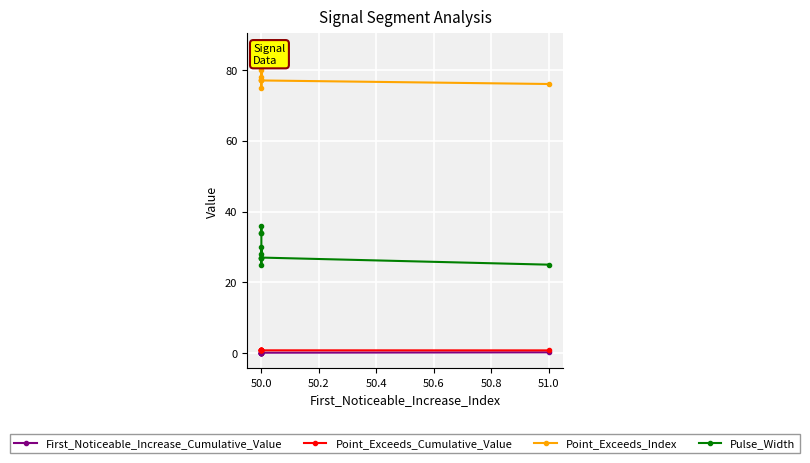

What is the sum of all First_Noticeable_Increase_Cumulative_Value values?

1.2